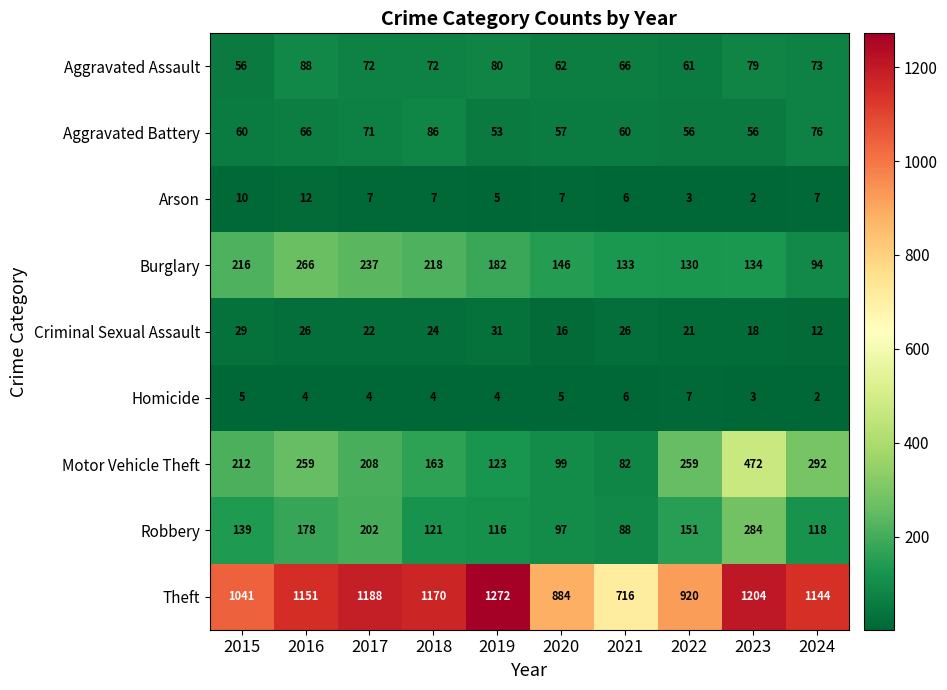

The value of Arson at 2017 is 2. True or false?

False